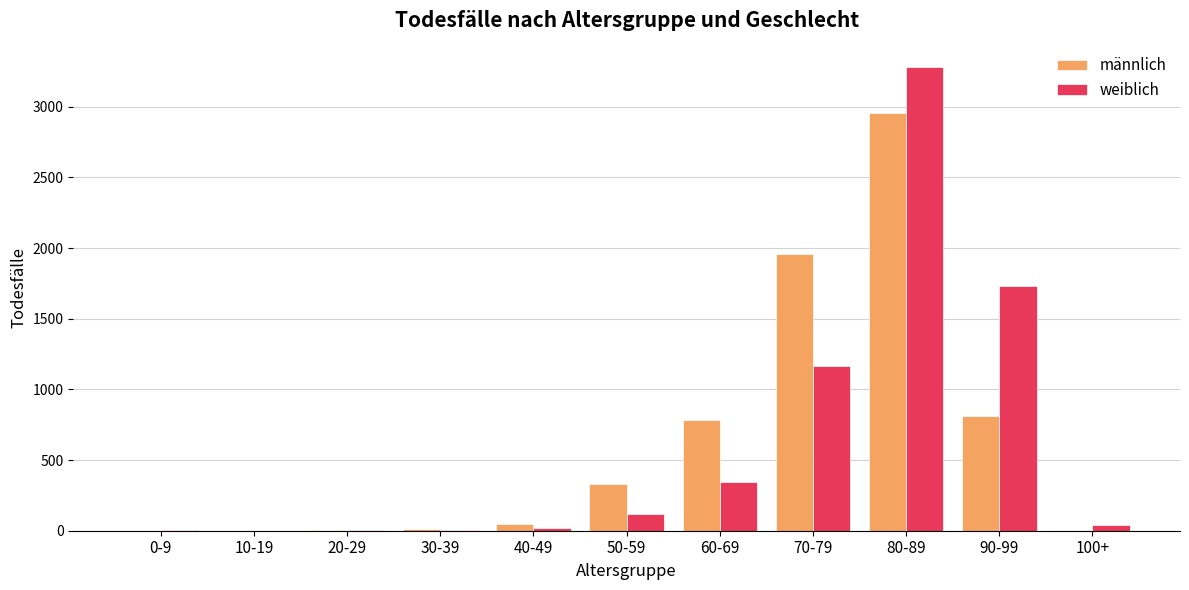

Between 60-69 and 70-79, which series saw the biggest shift?

männlich